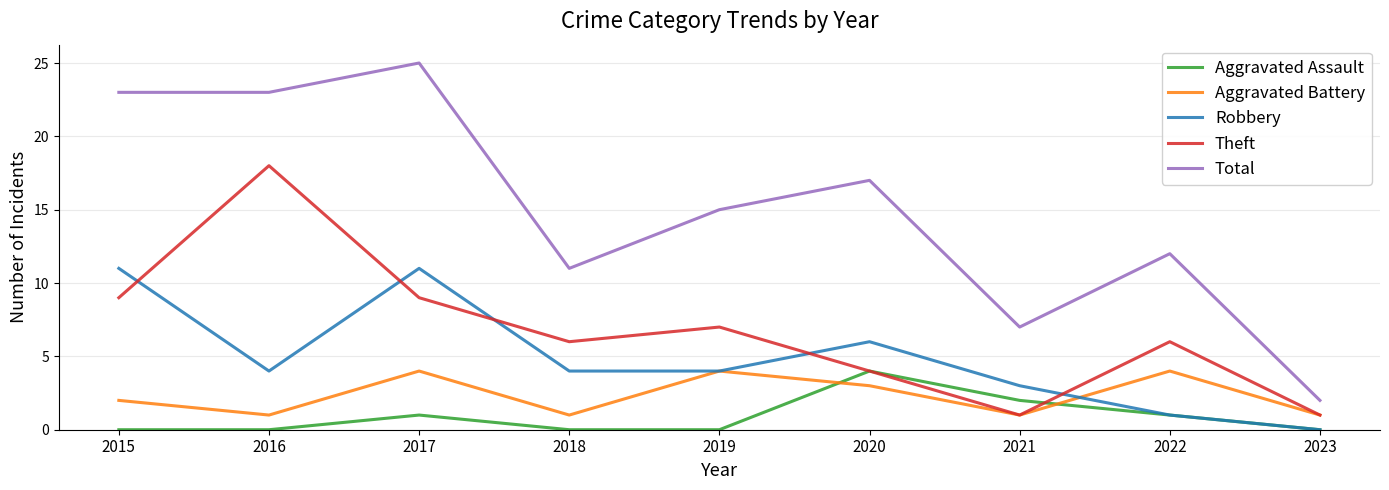

Between 2015 and 2018, which series saw the biggest shift?

Total